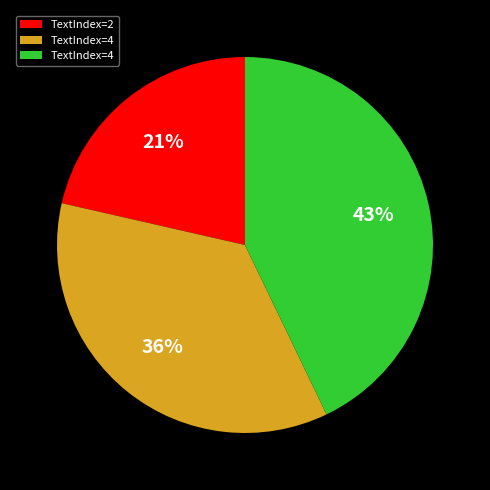

Is there a majority slice in this chart?

No